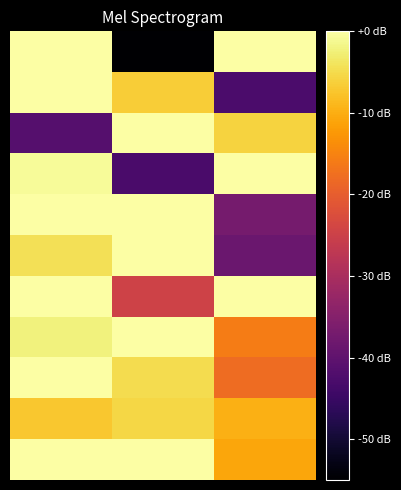

How many categories are shown in the chart?

3